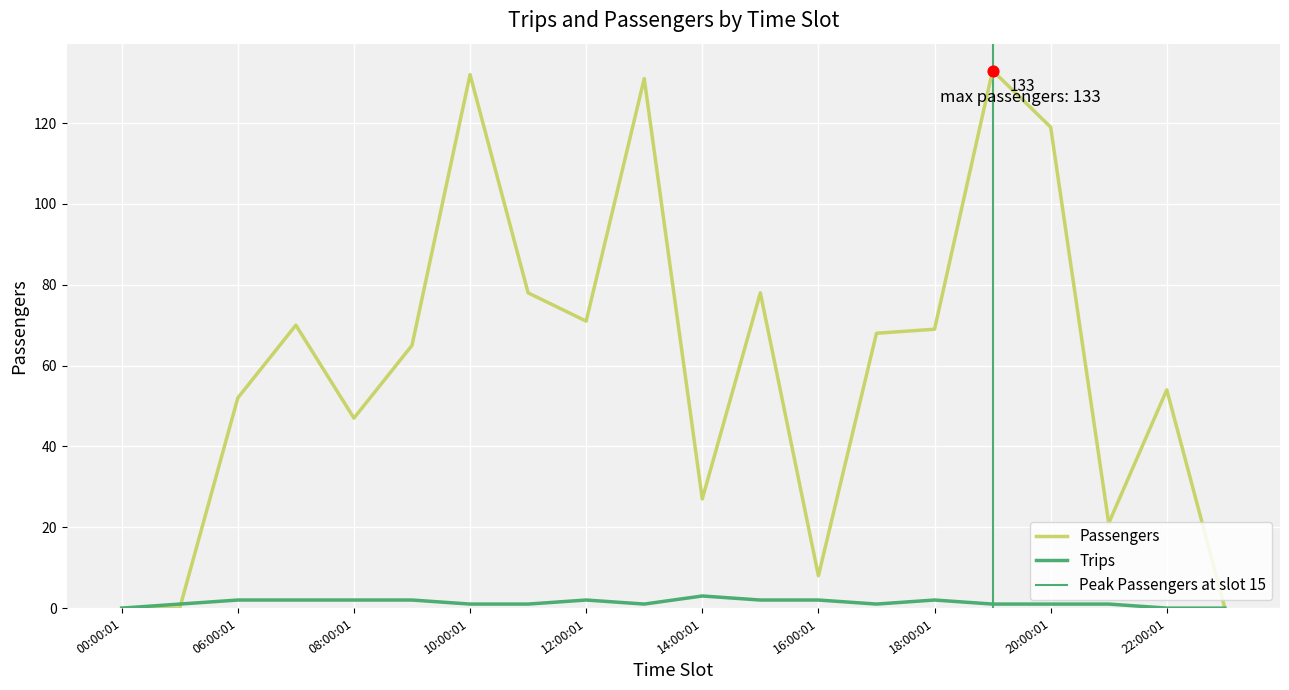

What are all the series names shown in the legend?

Passengers, Trips